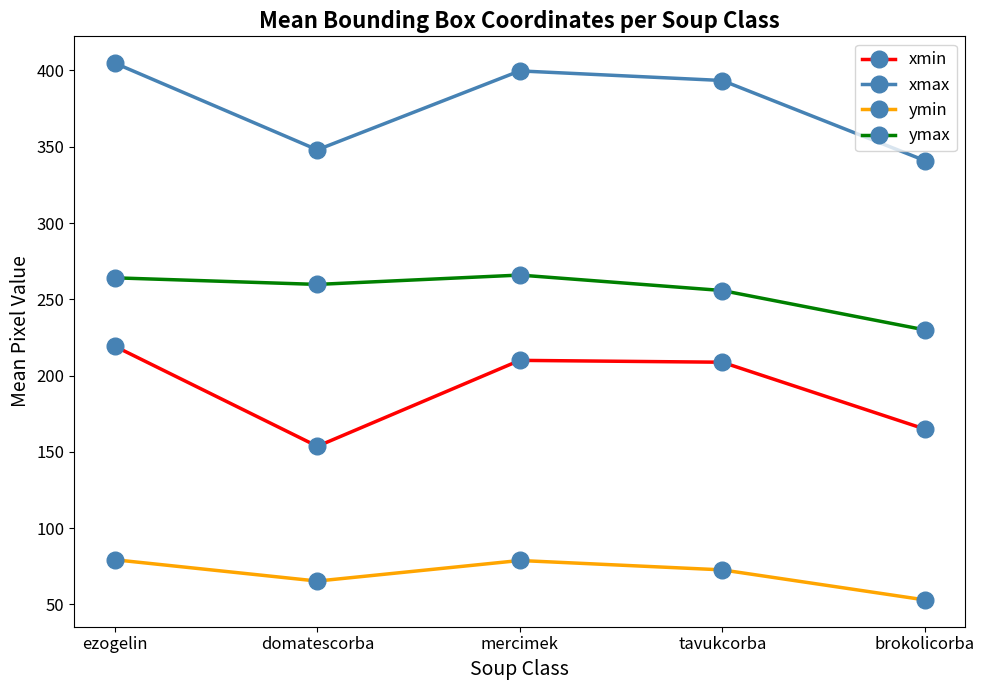

How many lines are shown in the chart?

4